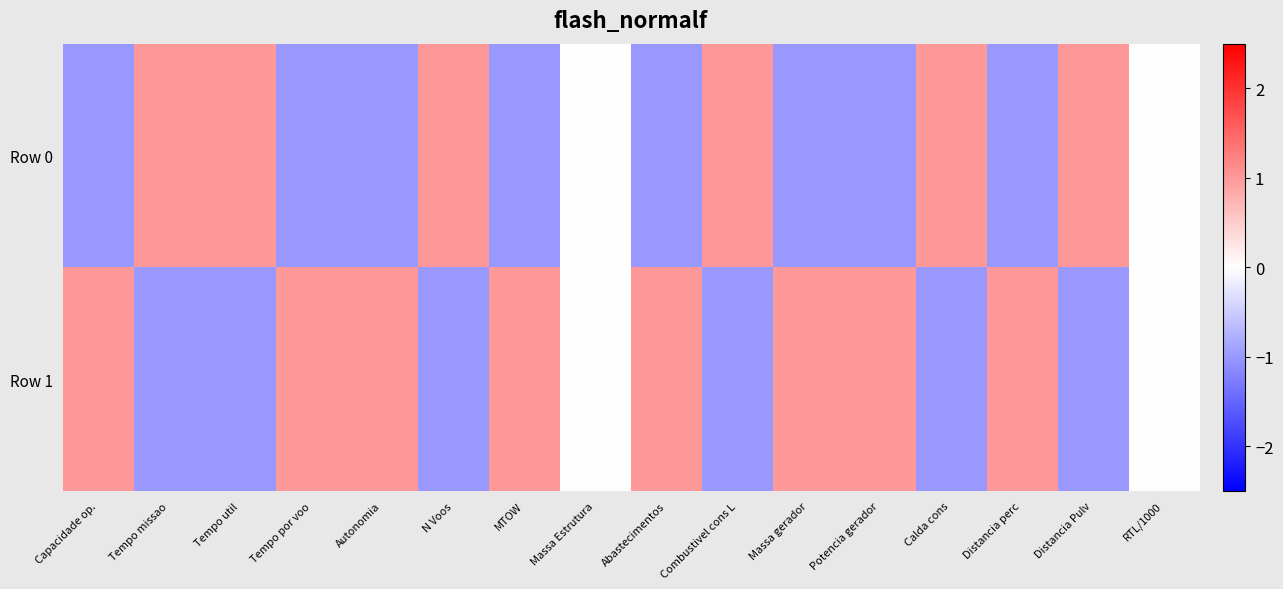

Which series has the widest spread of values?

Row 1